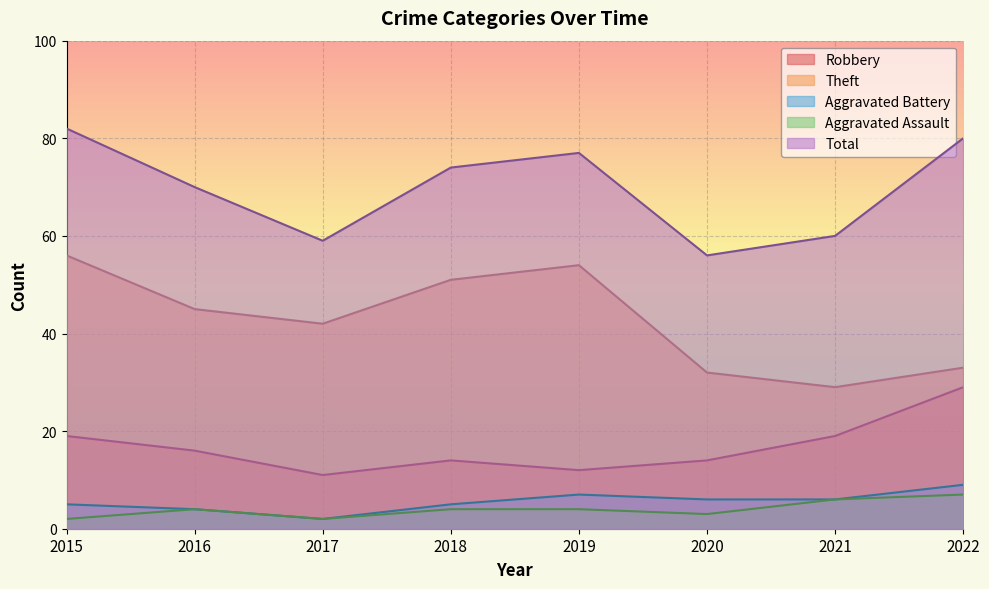

Is the value of Robbery at 2018 greater than the value of Total at 2017?

No